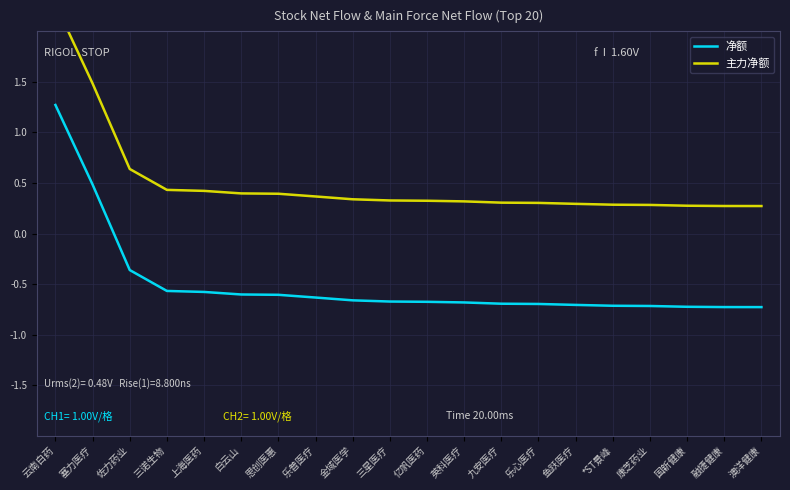

Between 融捷健康 and 康芝药业, which is larger?

康芝药业